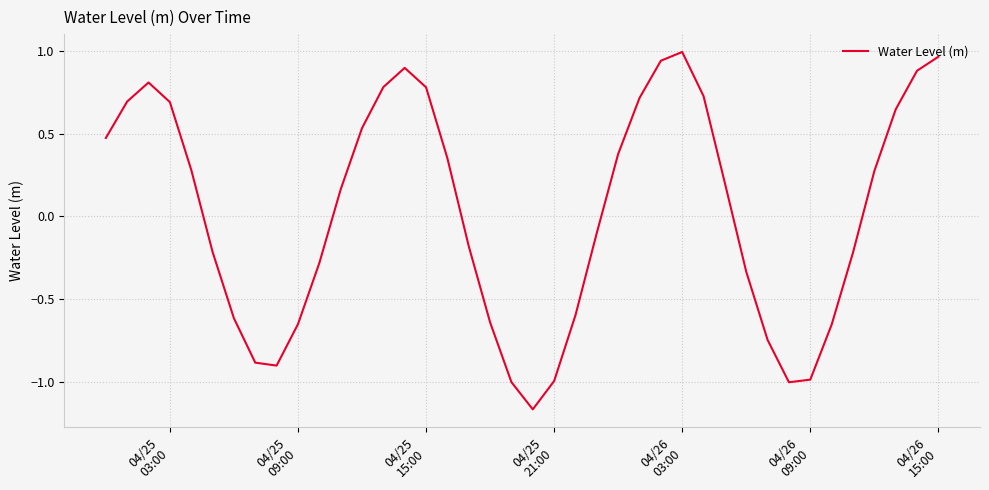

What is the difference between the maximum and minimum values?

2.2